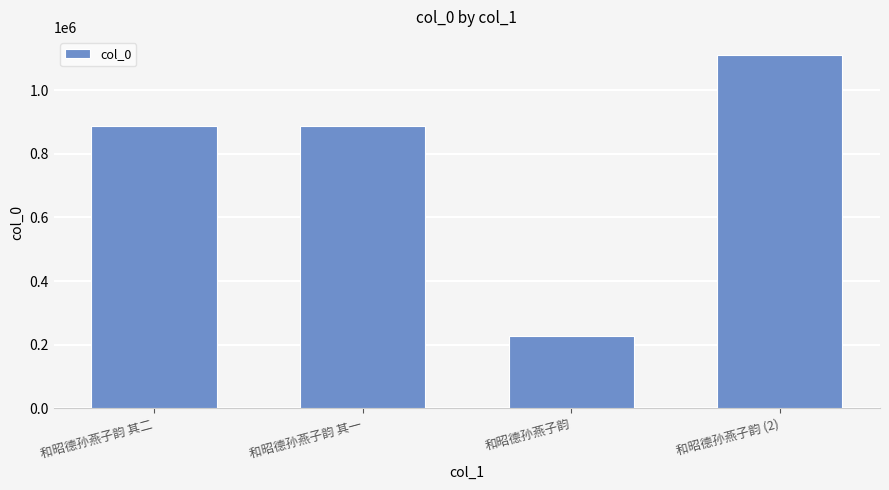

Which has a higher value, 和昭德孙燕子韵 其二 or 和昭德孙燕子韵?

和昭德孙燕子韵 其二